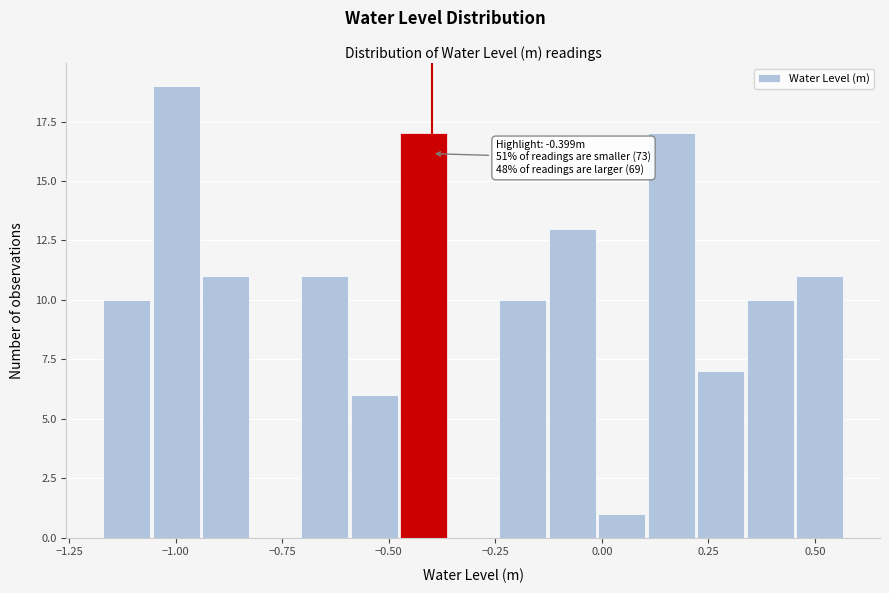

Around what value on the x-axis is the tallest bar? Give the approximate position of its centre, as read against the axis.

-1.00